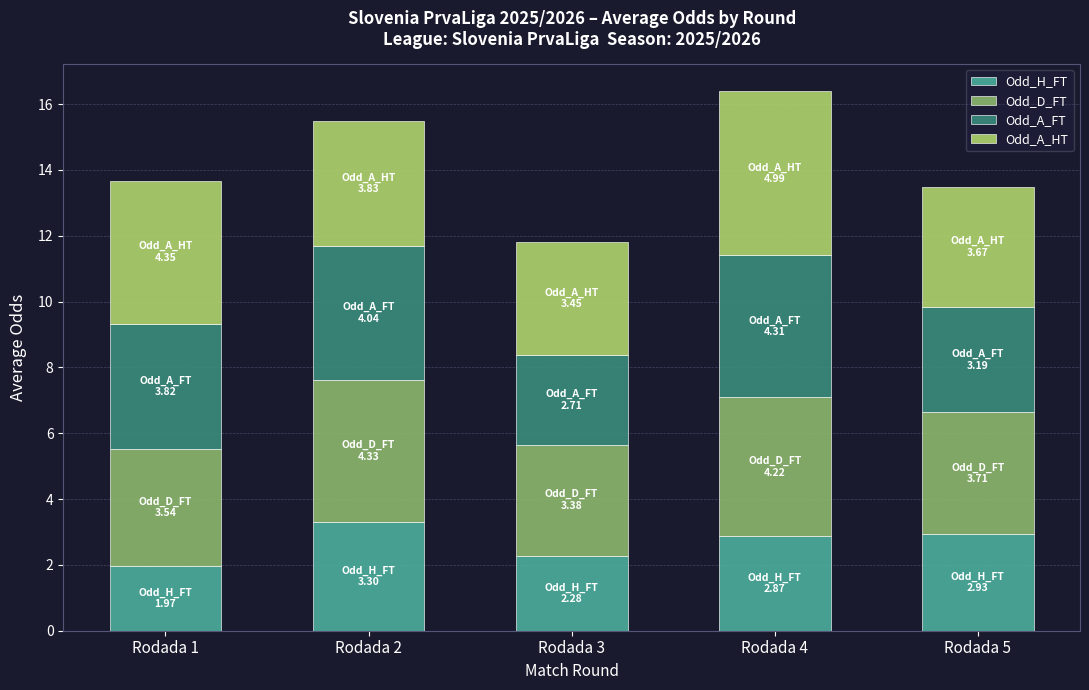

Are the bars horizontal?

No